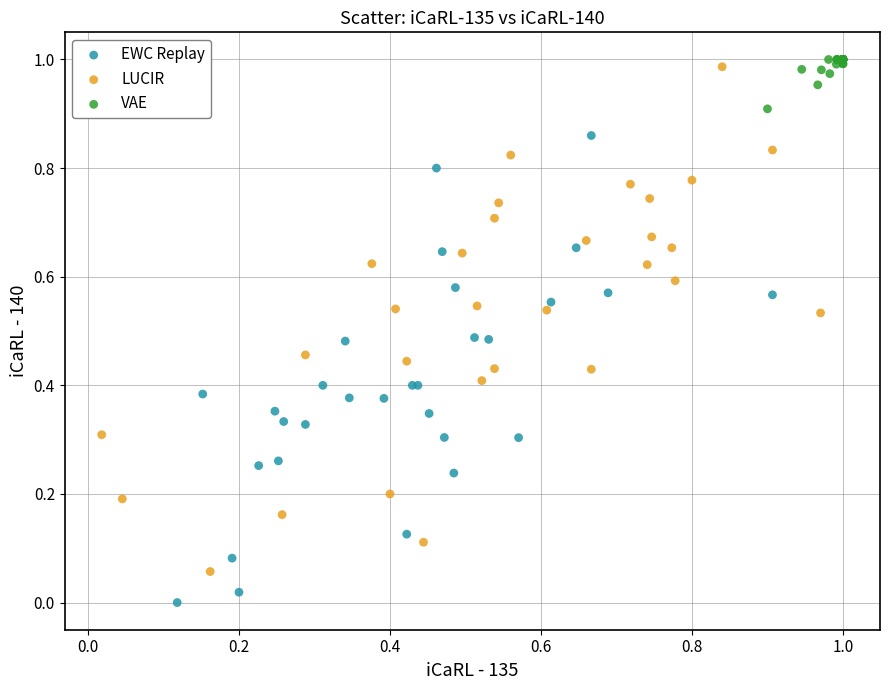

Which series contains the lowest Y value?

EWC Replay